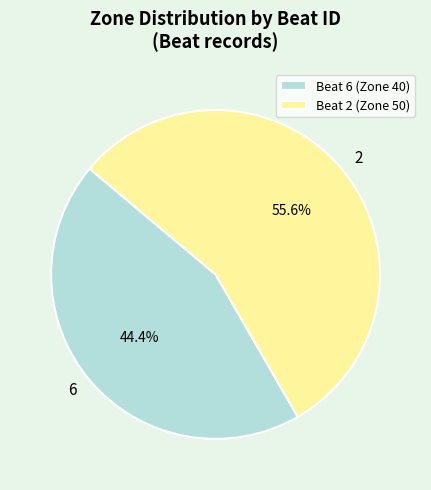

Which has a higher value, Beat 6 (Zone 40) or Beat 2 (Zone 50)?

Beat 2 (Zone 50)